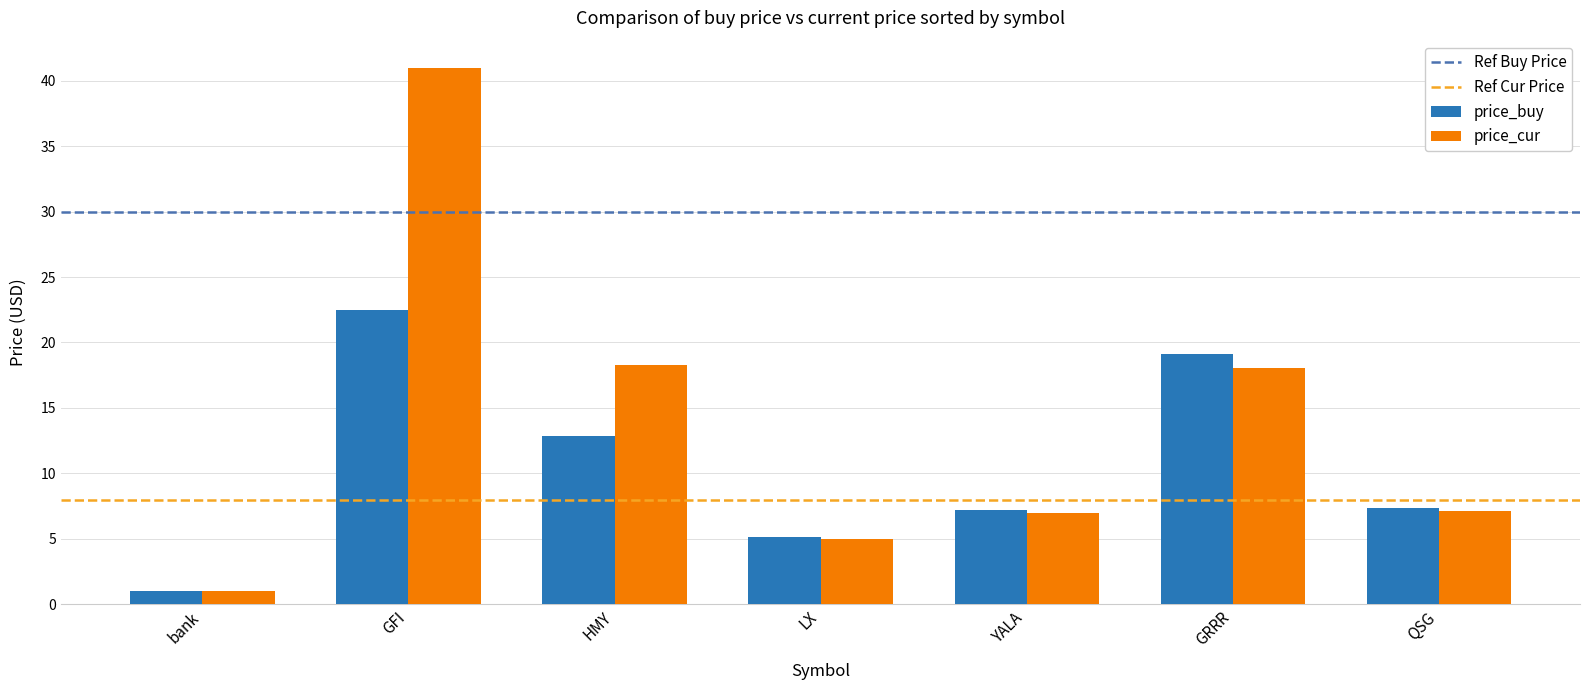

The price_cur series shows 1.0 at bank. True or false?

True